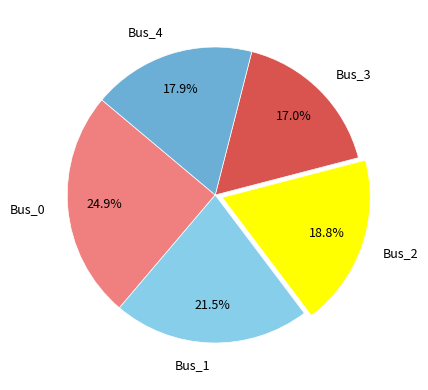

Rank the categories by value from lowest to highest.

Bus_3, Bus_4, Bus_2, Bus_1, Bus_0